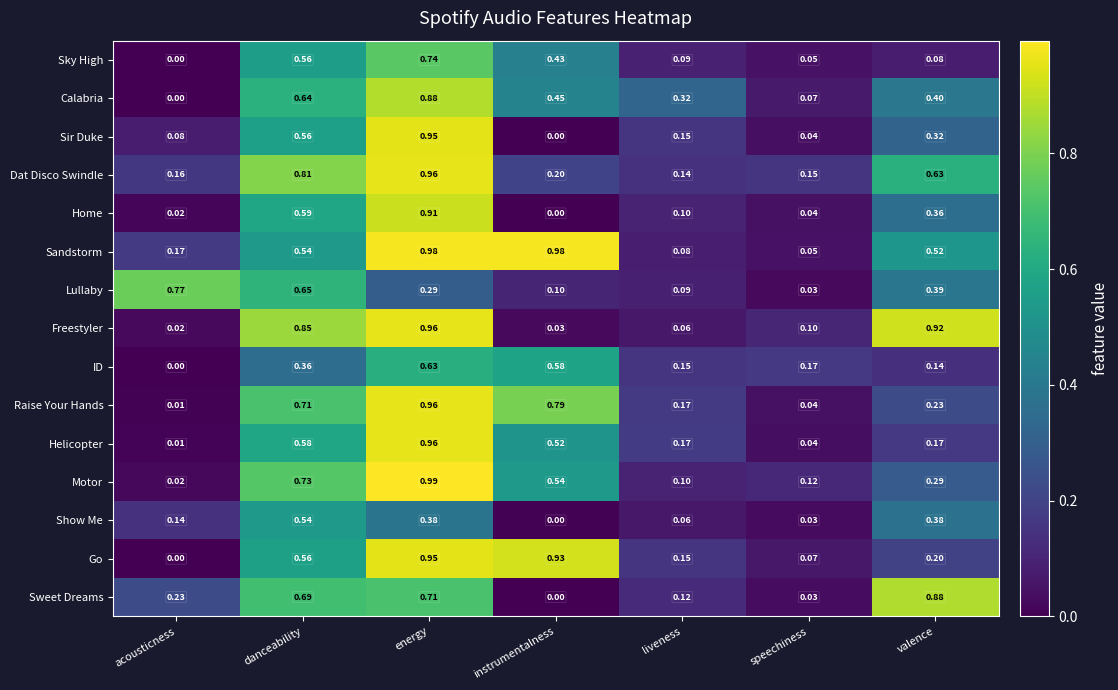

Which series has the largest range (max minus min)?

Motor